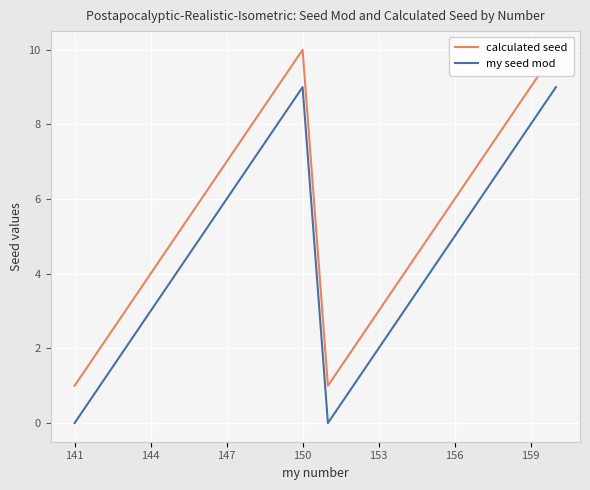

At how many categories does at least one series exceed 0?

20